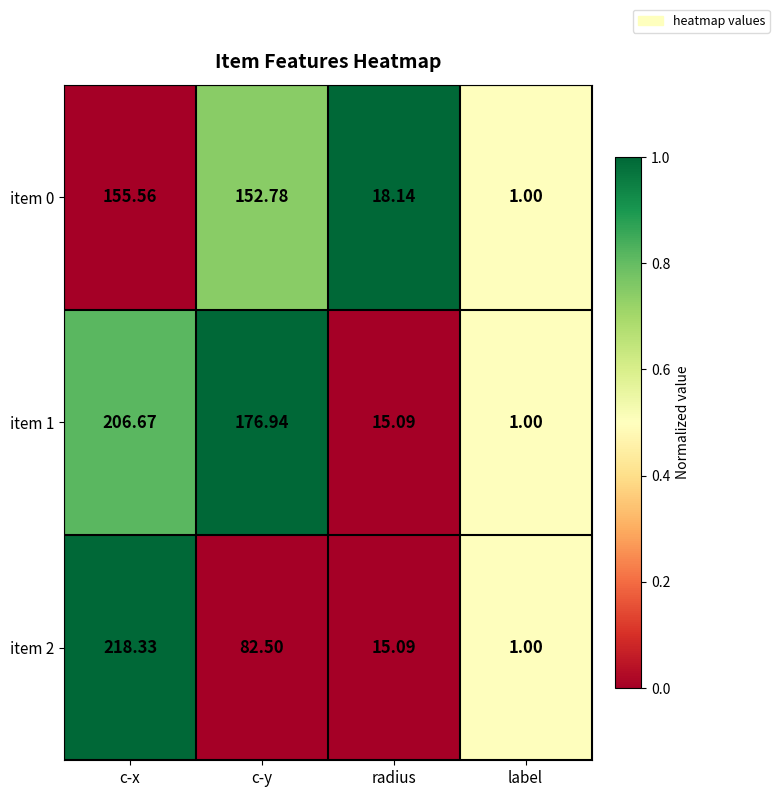

Rank the categories by item 0 value from lowest to highest.

label, radius, c-y, c-x